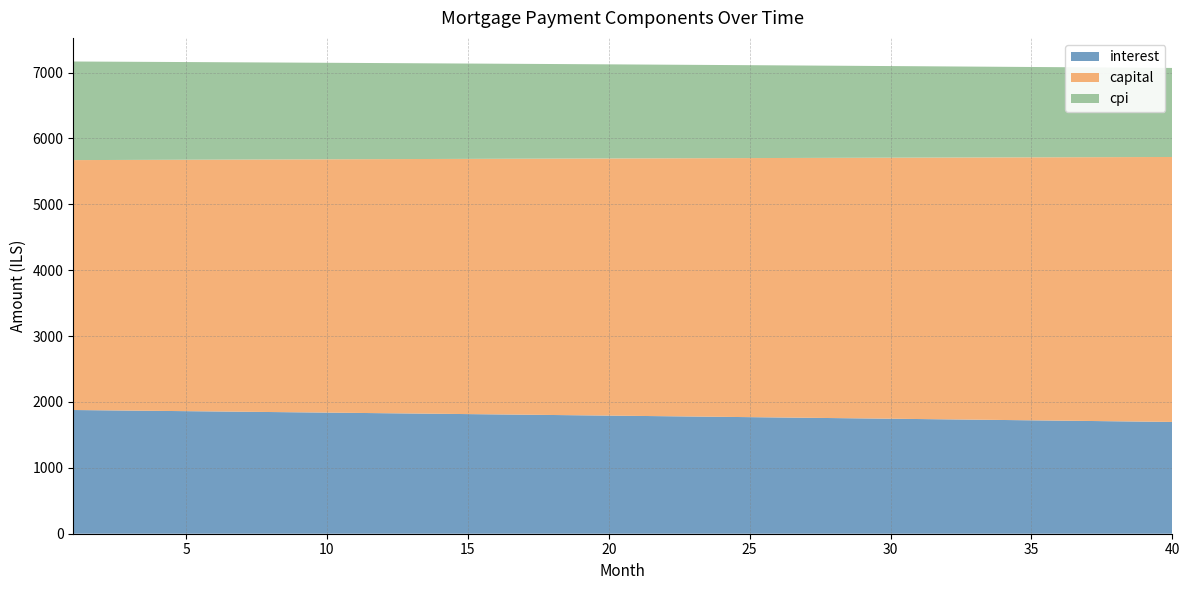

Reading left to right, list all the values displayed in this chart.

interest: 1=1877.8	2=1873.5	3=1869.2	4=1864.8	5=1860.5	6=1856.1	7=1851.7	8=1847.3	9=1842.9	10=1838.4	11=1834.0	12=1829.5	13=1825.0	14=1820.5	15=1815.9	16=1811.4	17=1806.8	18=1802.2	19=1797.6	20=1793.0	21=1788.4	22=1783.7	23=1779.0	24=1774.3	25=1769.6	26=1764.9	27=1760.2	28=1755.4	29=1750.6	30=1745.8	31=1741.0	32=1736.1	33=1731.3	34=1726.4	35=1721.5	36=1716.6	37=1711.7	38=1706.7	39=1701.7	40=1696.8
capital: 1=3793.6	2=3799.3	3=3804.9	4=3810.7	5=3816.4	6=3822.1	7=3827.8	8=3833.6	9=3839.3	10=3845.1	11=3850.8	12=3856.6	13=3862.4	14=3868.2	15=3874.0	16=3879.8	17=3885.6	18=3891.5	19=3897.3	20=3903.1	21=3909.0	22=3914.9	23=3920.7	24=3926.6	25=3932.5	26=3938.4	27=3944.3	28=3950.2	29=3956.2	30=3962.1	31=3968.0	32=3974.0	33=3979.9	34=3985.9	35=3991.9	36=3997.9	37=4003.9	38=4009.9	39=4015.9	40=4021.9
cpi: 1=1496.6	2=1493.1	3=1489.6	4=1486.2	5=1482.7	6=1479.2	7=1475.6	8=1472.1	9=1468.5	10=1465.0	11=1461.4	12=1457.8	13=1454.2	14=1450.6	15=1446.9	16=1443.3	17=1439.6	18=1436.0	19=1432.3	20=1428.6	21=1424.8	22=1421.1	23=1417.3	24=1413.6	25=1409.8	26=1406.0	27=1402.2	28=1398.4	29=1394.5	30=1390.7	31=1386.8	32=1382.9	33=1379.1	34=1375.1	35=1371.2	36=1367.3	37=1363.3	38=1359.4	39=1355.4	40=1351.4